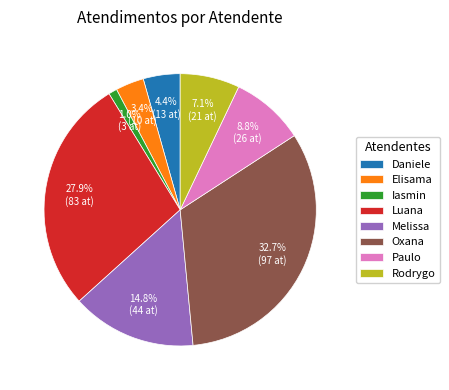

What percentage do Rodrygo and Melissa together represent?

21.9%